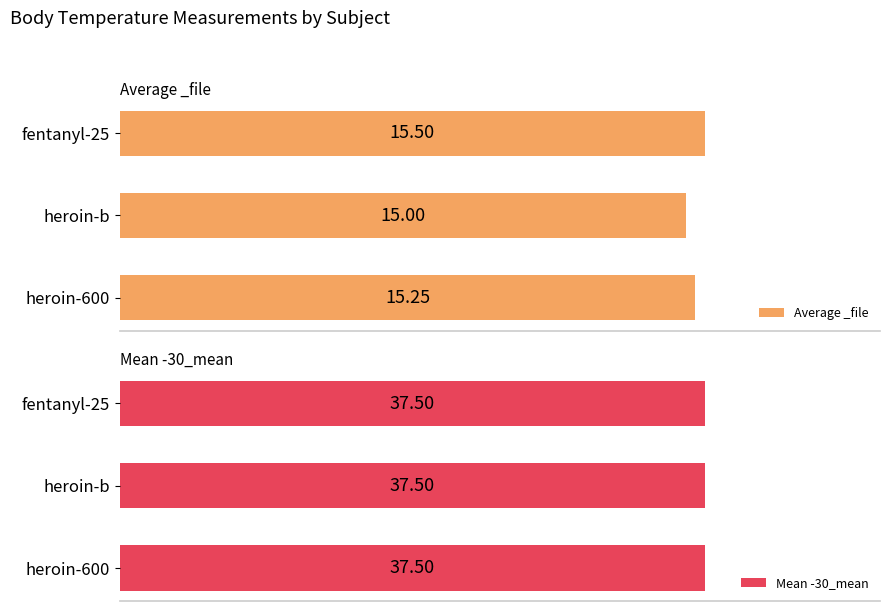

Which series has the largest range (max minus min)?

Average _file